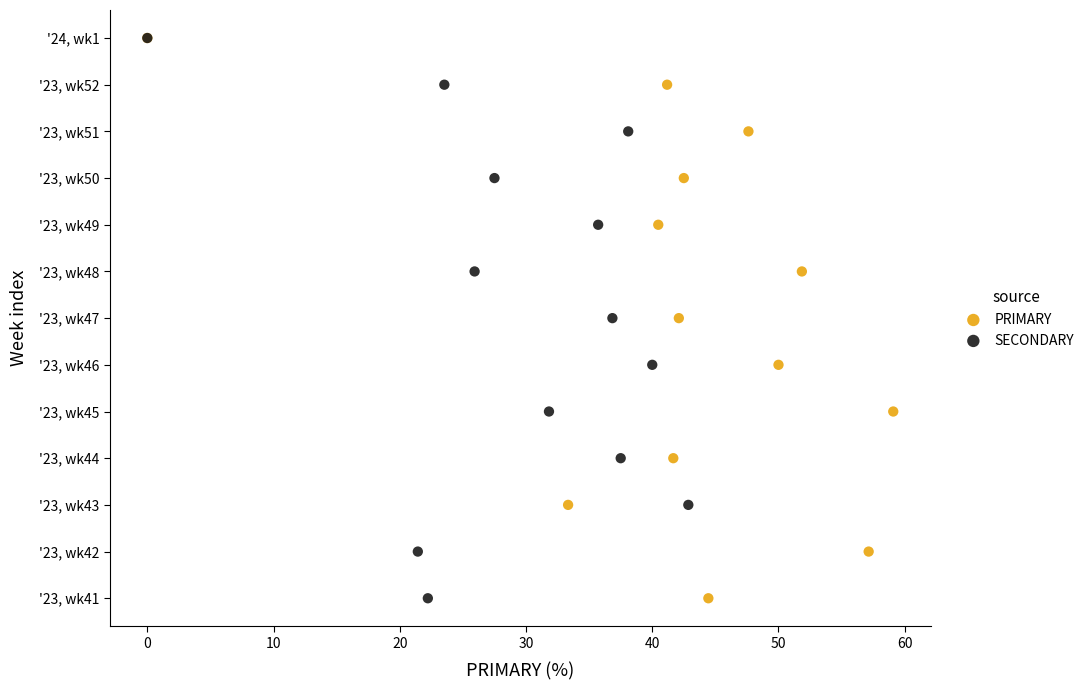

What are all the series names shown in the legend?

PRIMARY, SECONDARY